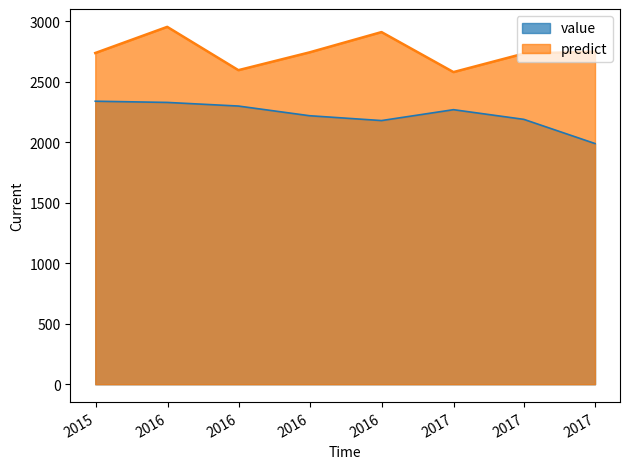

The value of predict at 2015-12-31 12:00:00 is 2954.7. True or false?

True